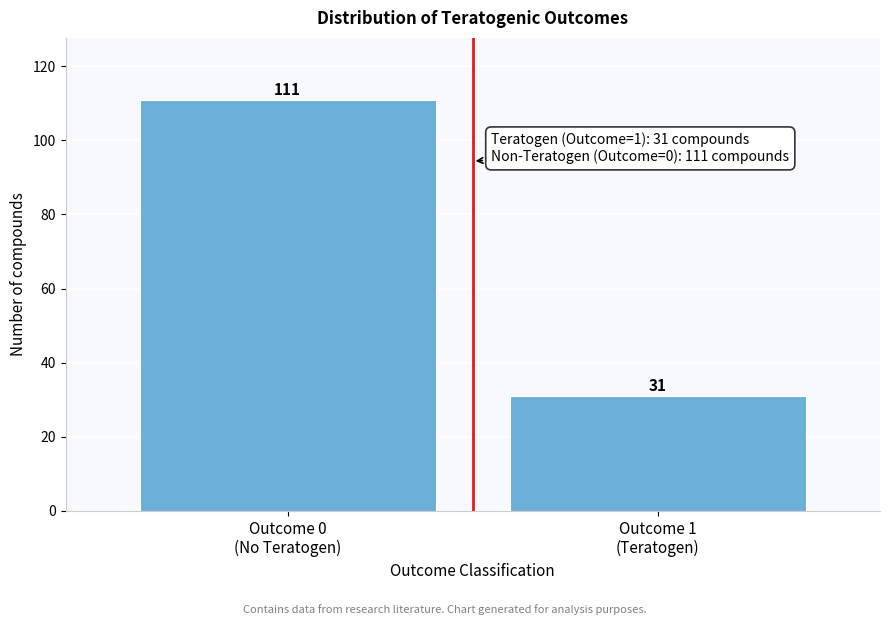

Reading right to left, what are all the values shown in this chart?

31	111